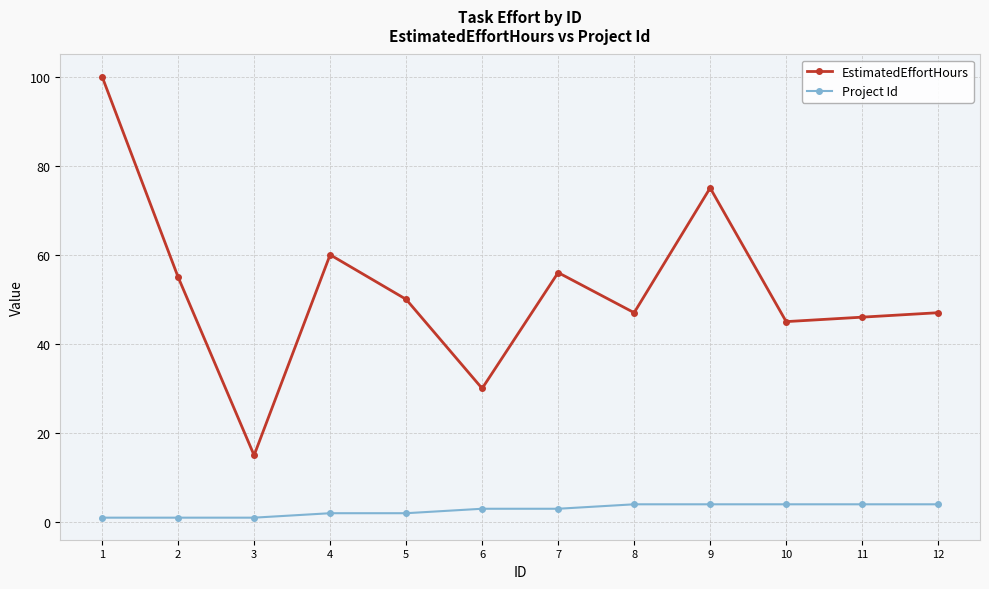

True or false: EstimatedEffortHours and Project Id cross at least once.

False